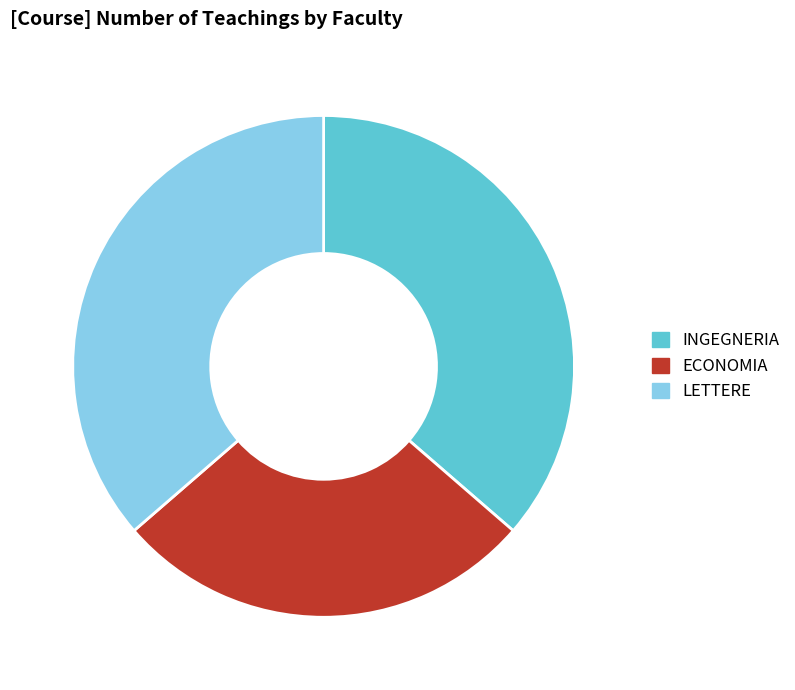

Is there a majority slice in this chart?

No